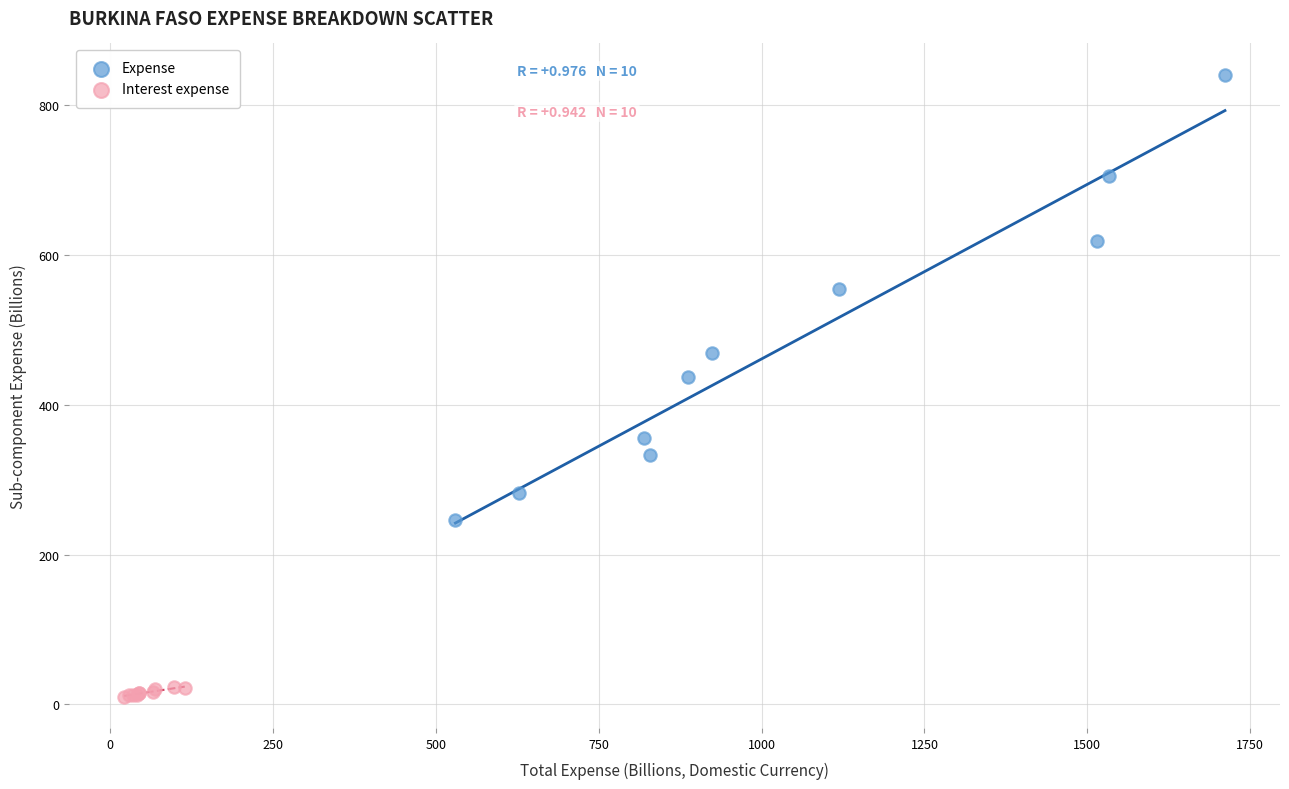

Which series contains the highest Y value?

Expense